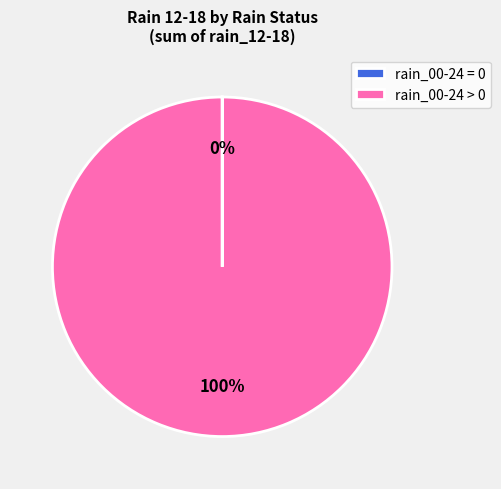

Is there a majority slice in this chart?

Yes